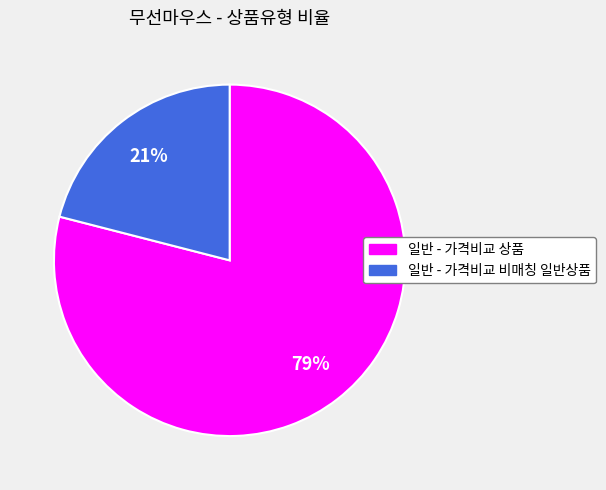

Is it true that 일반 - 가격비교 비매칭 일반상품 is 10% of the pie?

False